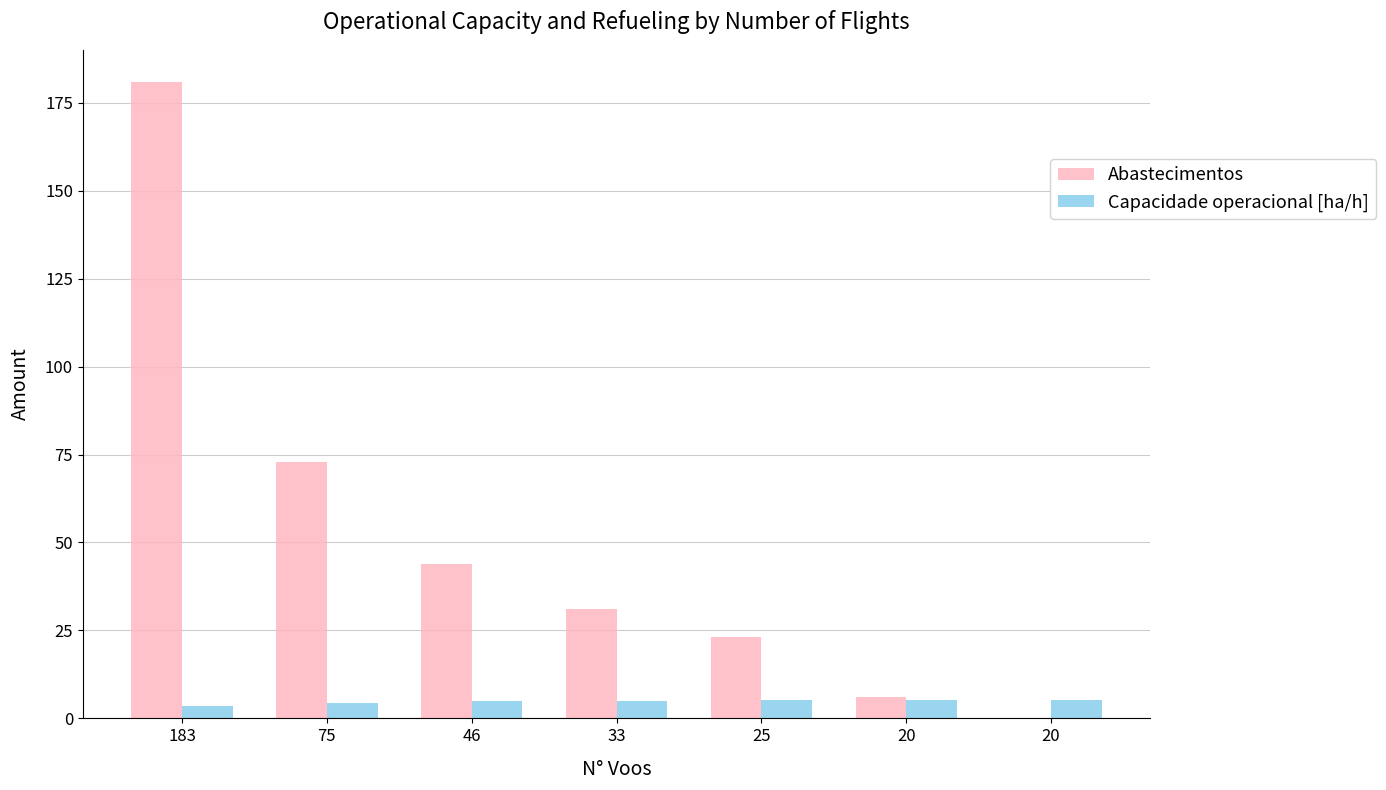

At how many categories does at least one series exceed 111?

1